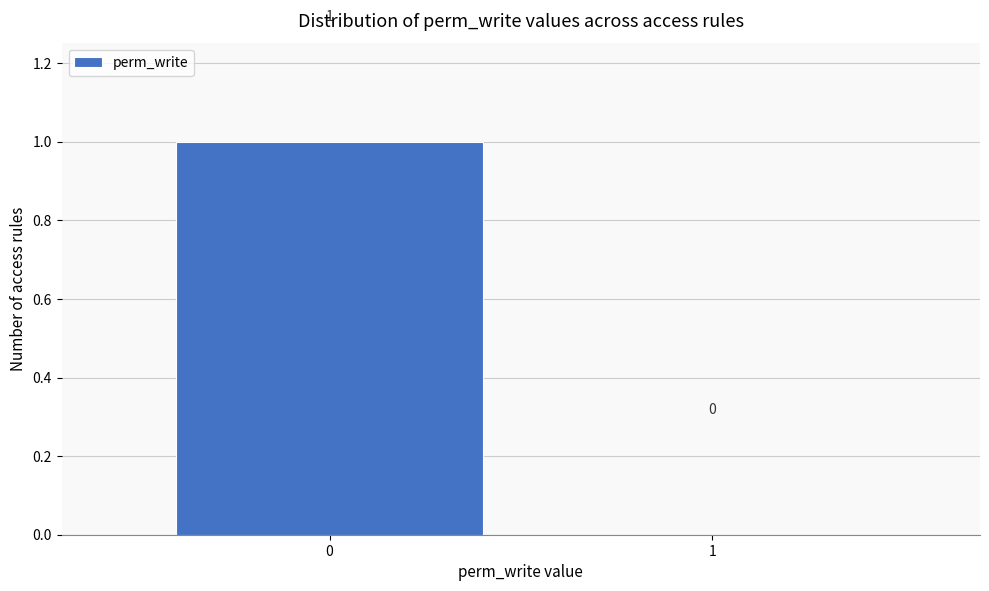

Reading right to left, extract all data points from this chart.

1=0	0=1